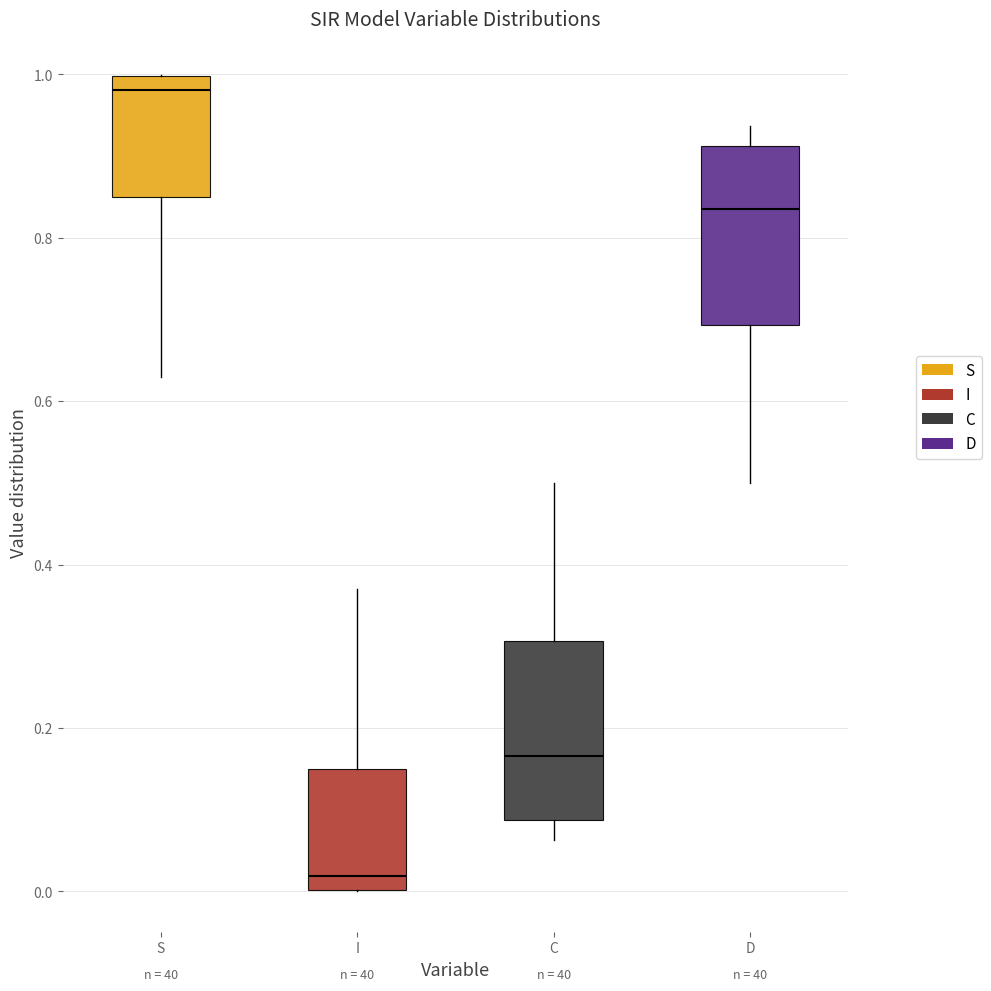

Reading left to right, transcribe this box plot: for each box, give where its median line is, the range the box spans, and where its two whiskers end, as read against the y-axis. The values are not printed on the chart, so give them approximately, as read against the axis.

S: median 0.98, box 0.84 to 1.00, whiskers 0.62 to 1.00
I: median 0.02, box 0.00 to 0.16, whiskers 0.00 to 0.38
C: median 0.16, box 0.08 to 0.30, whiskers 0.06 to 0.50
D: median 0.84, box 0.70 to 0.92, whiskers 0.50 to 0.94